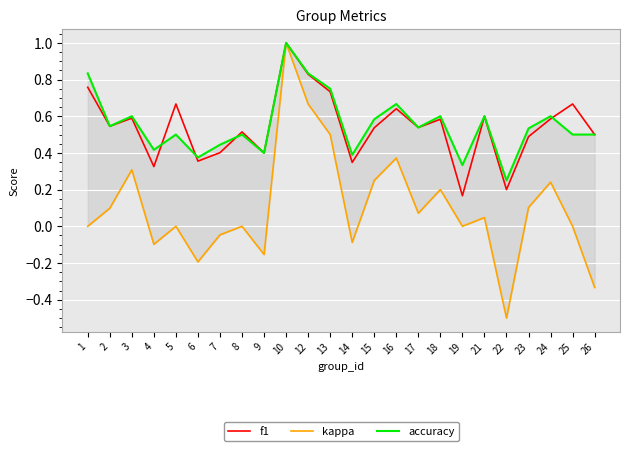

What are all the series names shown in the legend?

f1, kappa, accuracy